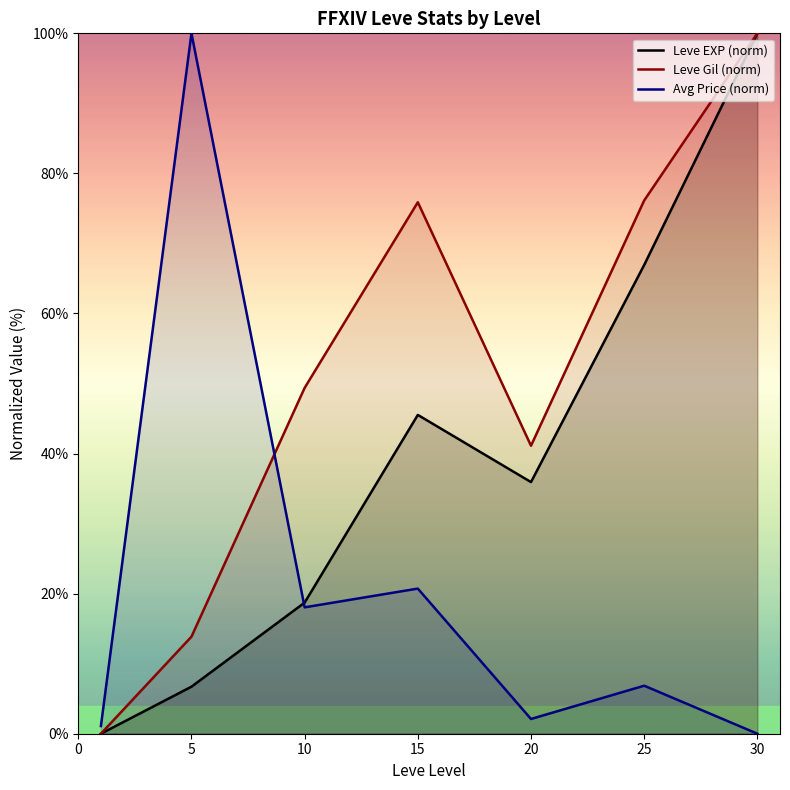

The value of Leve EXP (norm) at 30 is 148.8. True or false?

False